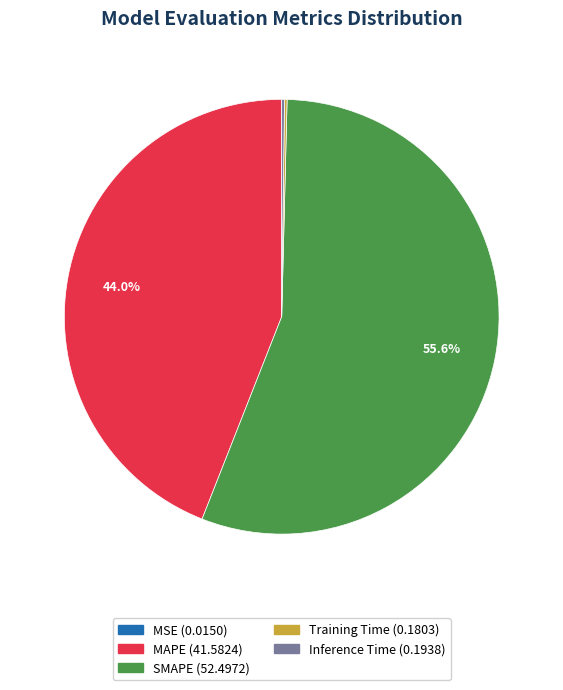

To the nearest percent, what portion does SMAPE represent?

56%